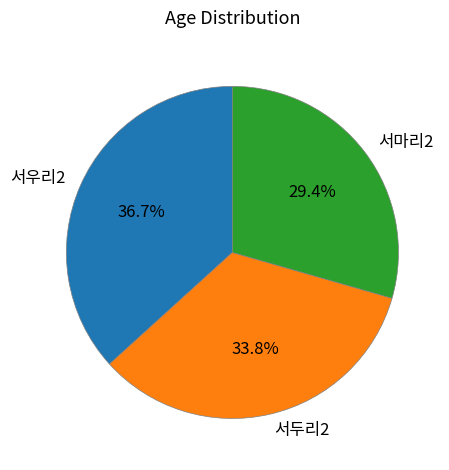

Does 서우리2 account for over 50% of the chart?

No